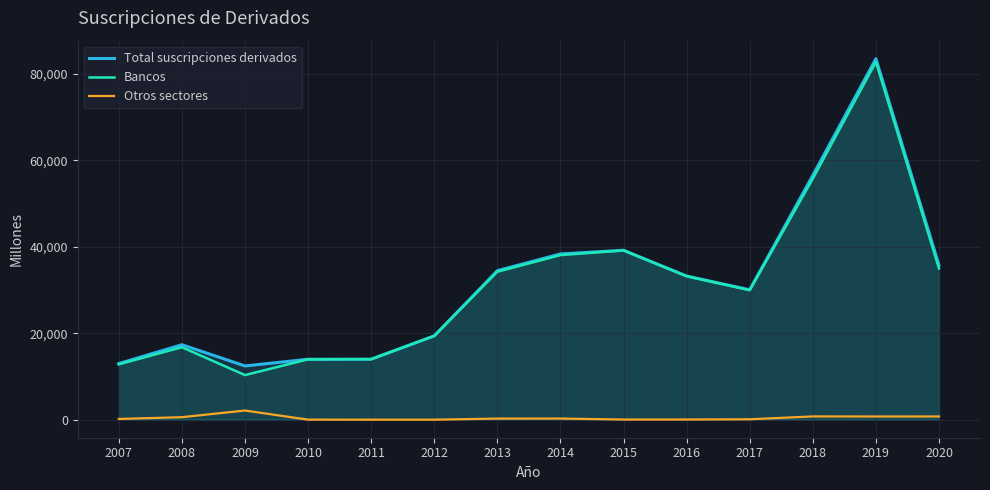

How many values in the Otros sectores series exceed 250?

6